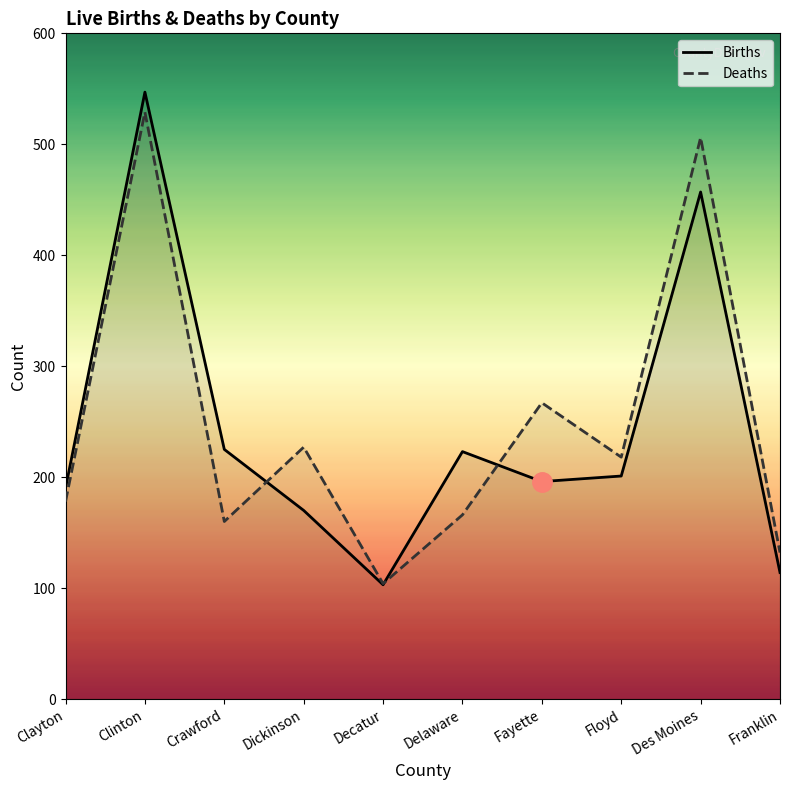

What is the spread (max minus min) of values at Floyd?

17